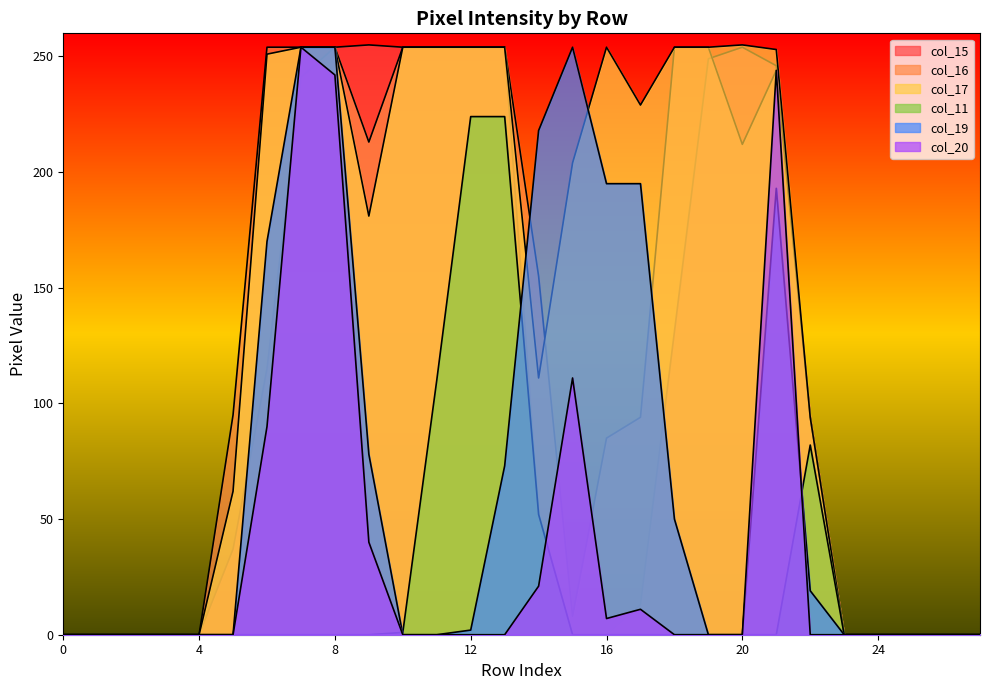

At 26, list the series in order from largest to smallest.

col_15, col_16, col_17, col_11, col_19, col_20